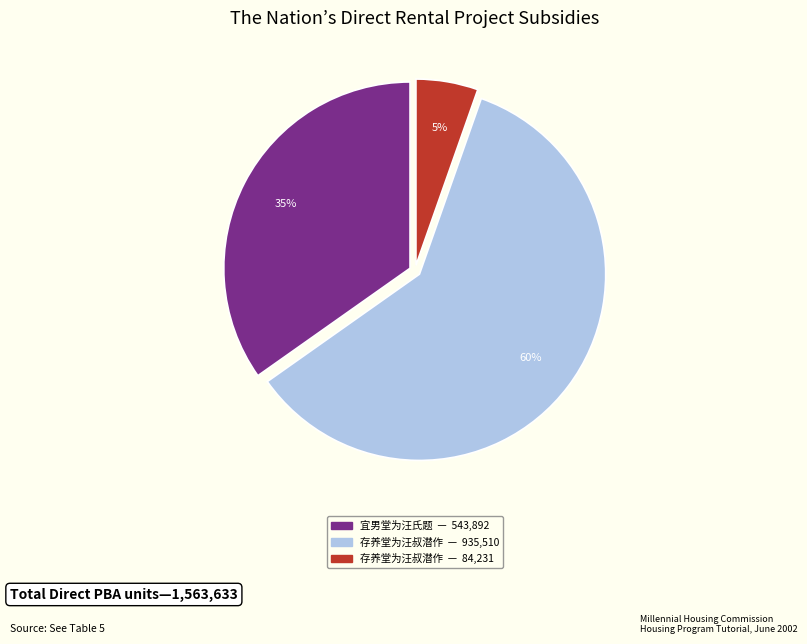

How many segments does this pie chart have?

3